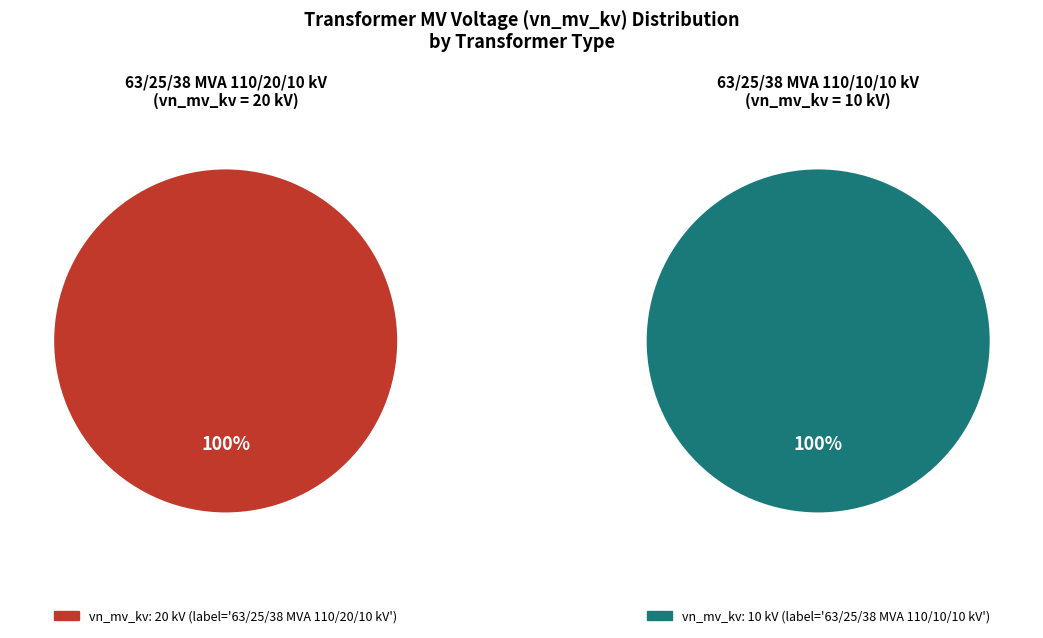

Which slice is the smallest?

63/25/38 MVA 110/10/10 kV